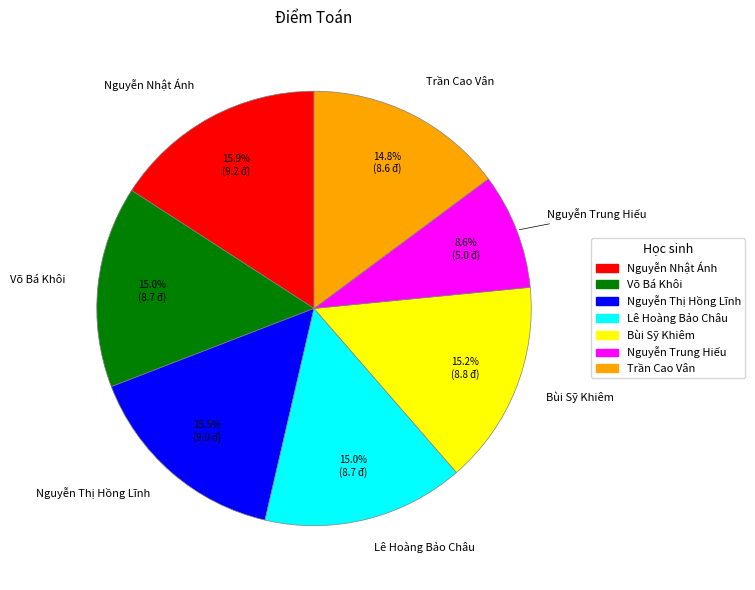

What is the smallest slice in the pie chart?

Nguyễn Trung Hiếu